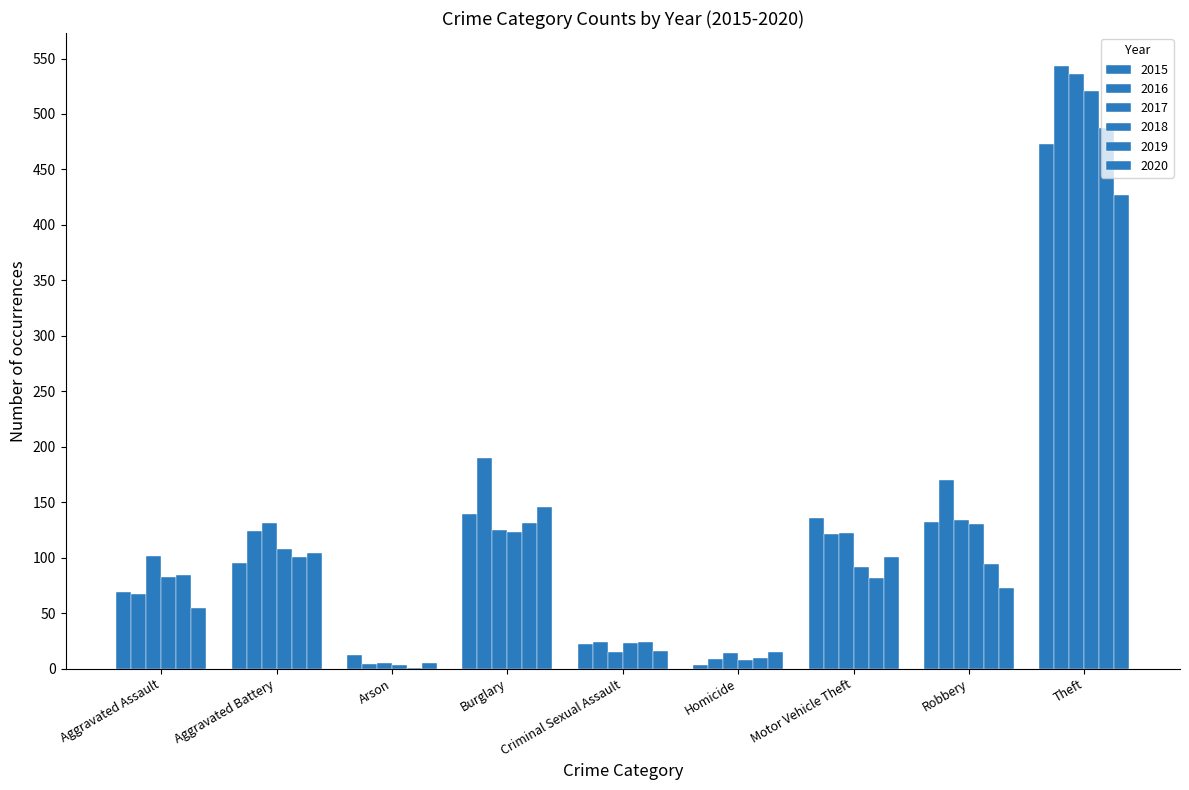

Is it true that 2018 equals 521 at Theft?

True